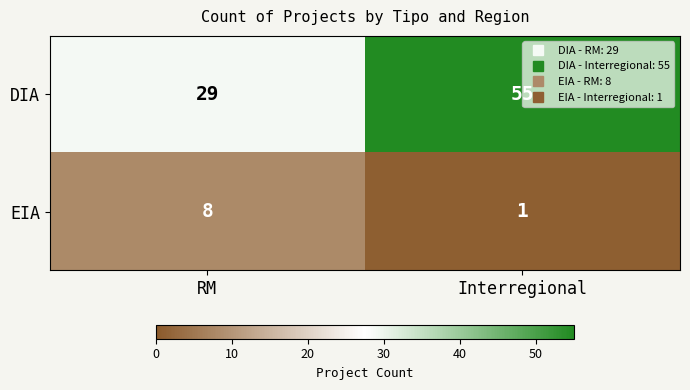

At which category is the sum across all series the highest?

Interregional